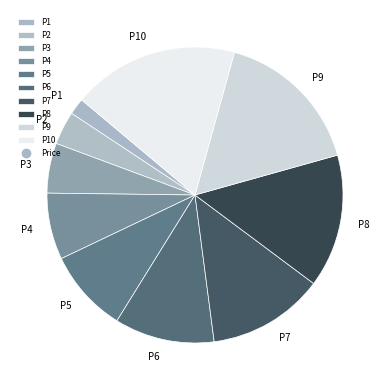

Is there a majority slice in this chart?

No